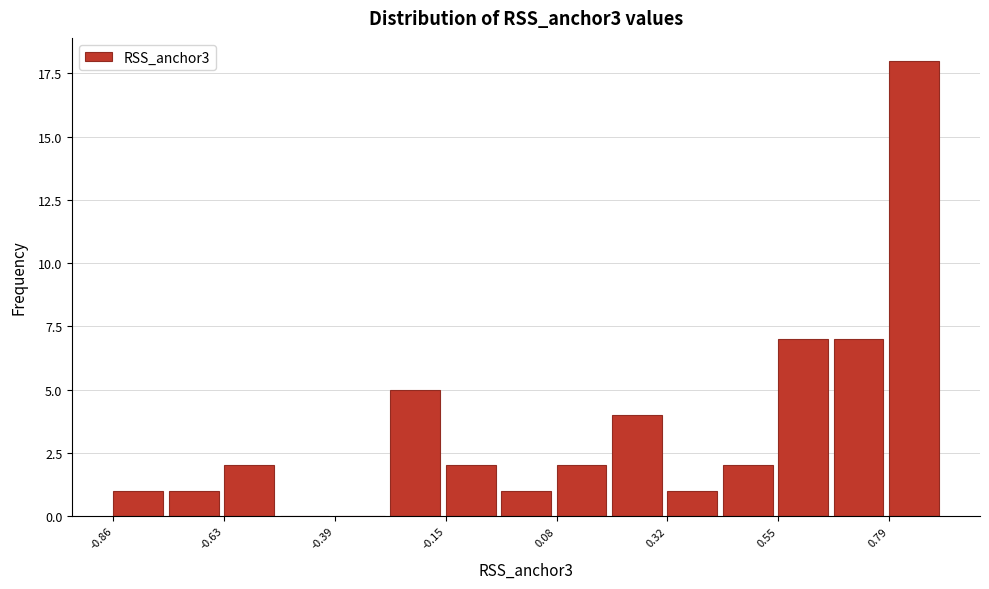

Around what value on the x-axis is the tallest bar? Give the approximate position of its centre, as read against the axis.

0.85